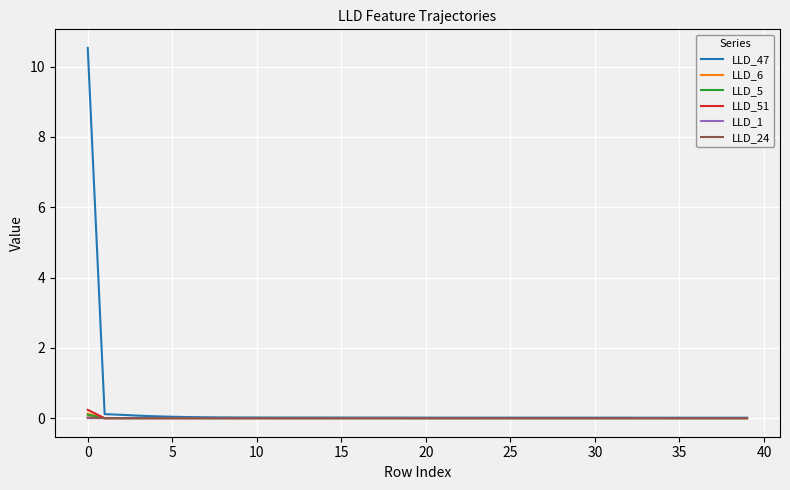

Which series has the widest spread of values?

LLD_47